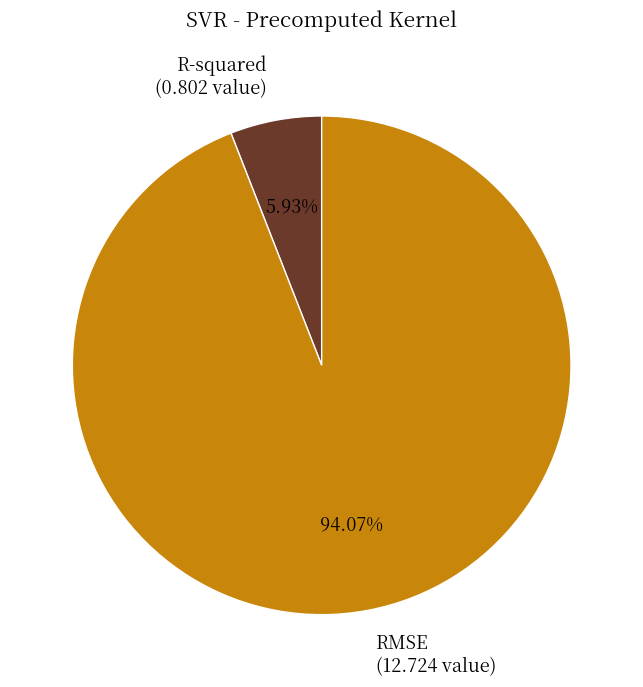

Which slice represents more than half of the pie?

RMSE